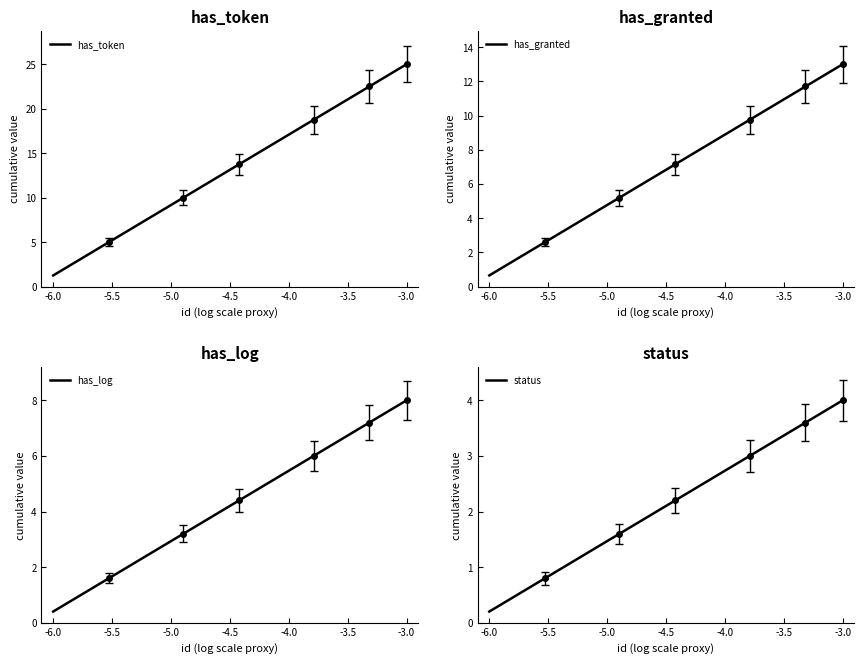

What is the greatest value displayed?

25.0